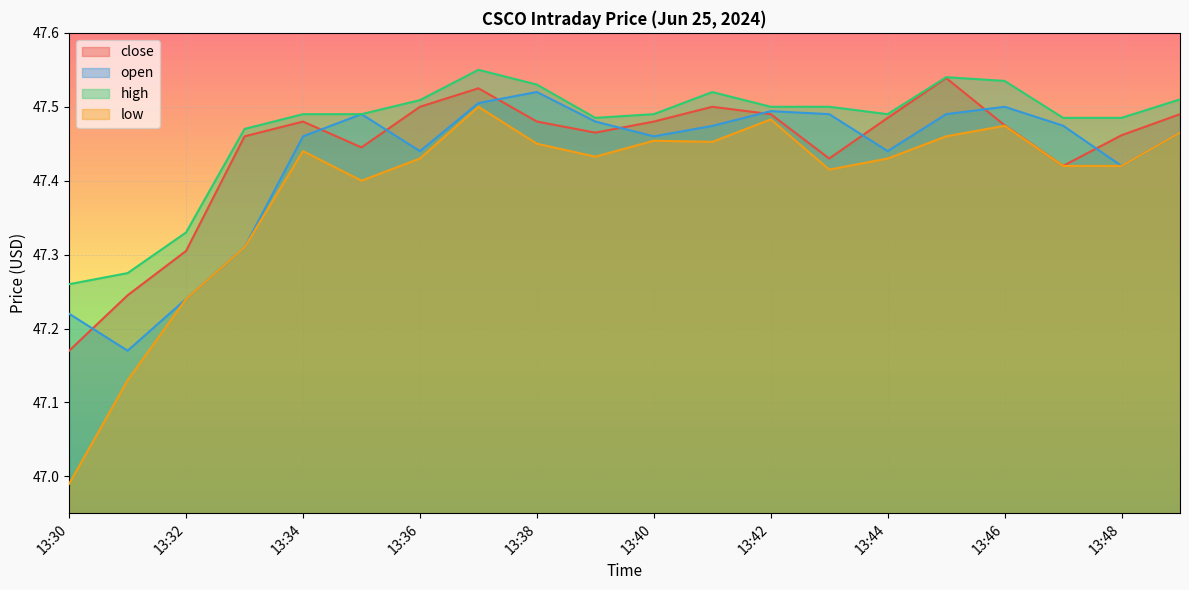

Reading left to right, what are all the values shown in this chart?

close: 13:30=47.2	13:31=47.2	13:32=47.3	13:33=47.5	13:34=47.5	13:35=47.4	13:36=47.5	13:37=47.5	13:38=47.5	13:39=47.5	13:40=47.5	13:41=47.5	13:42=47.5	13:43=47.4	13:44=47.5	13:45=47.5	13:46=47.5	13:47=47.4	13:48=47.5	13:49=47.5
open: 13:30=47.2	13:31=47.2	13:32=47.2	13:33=47.3	13:34=47.5	13:35=47.5	13:36=47.4	13:37=47.5	13:38=47.5	13:39=47.5	13:40=47.5	13:41=47.5	13:42=47.5	13:43=47.5	13:44=47.4	13:45=47.5	13:46=47.5	13:47=47.5	13:48=47.4	13:49=47.5
high: 13:30=47.3	13:31=47.3	13:32=47.3	13:33=47.5	13:34=47.5	13:35=47.5	13:36=47.5	13:37=47.5	13:38=47.5	13:39=47.5	13:40=47.5	13:41=47.5	13:42=47.5	13:43=47.5	13:44=47.5	13:45=47.5	13:46=47.5	13:47=47.5	13:48=47.5	13:49=47.5
low: 13:30=47.0	13:31=47.1	13:32=47.2	13:33=47.3	13:34=47.4	13:35=47.4	13:36=47.4	13:37=47.5	13:38=47.5	13:39=47.4	13:40=47.5	13:41=47.5	13:42=47.5	13:43=47.4	13:44=47.4	13:45=47.5	13:46=47.5	13:47=47.4	13:48=47.4	13:49=47.5